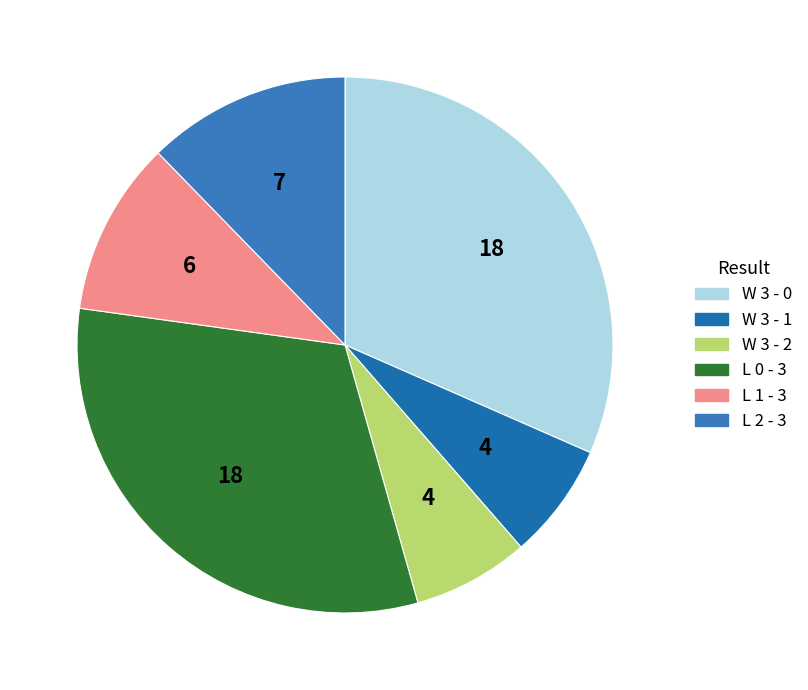

Count the number of slices in the pie.

6